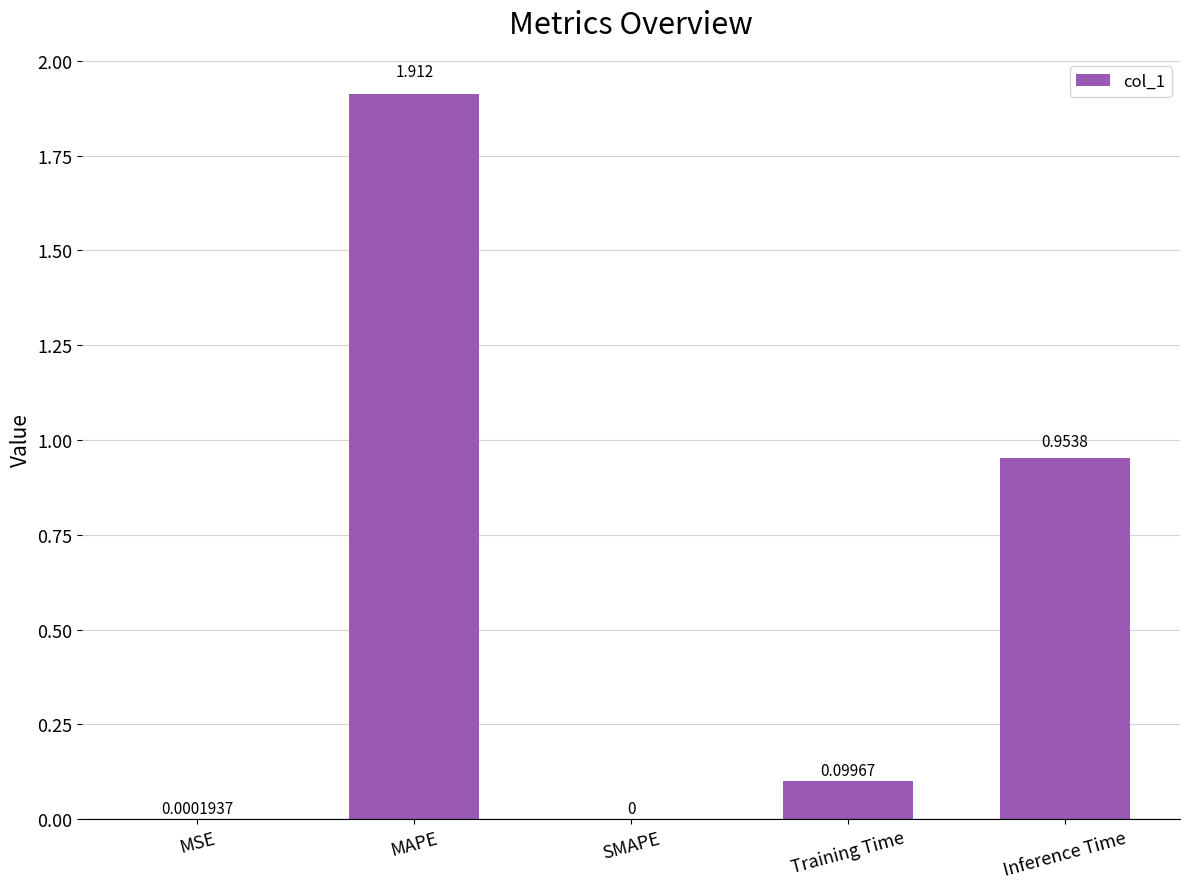

What is the sum of the values at MAPE and Training Time?

2.0